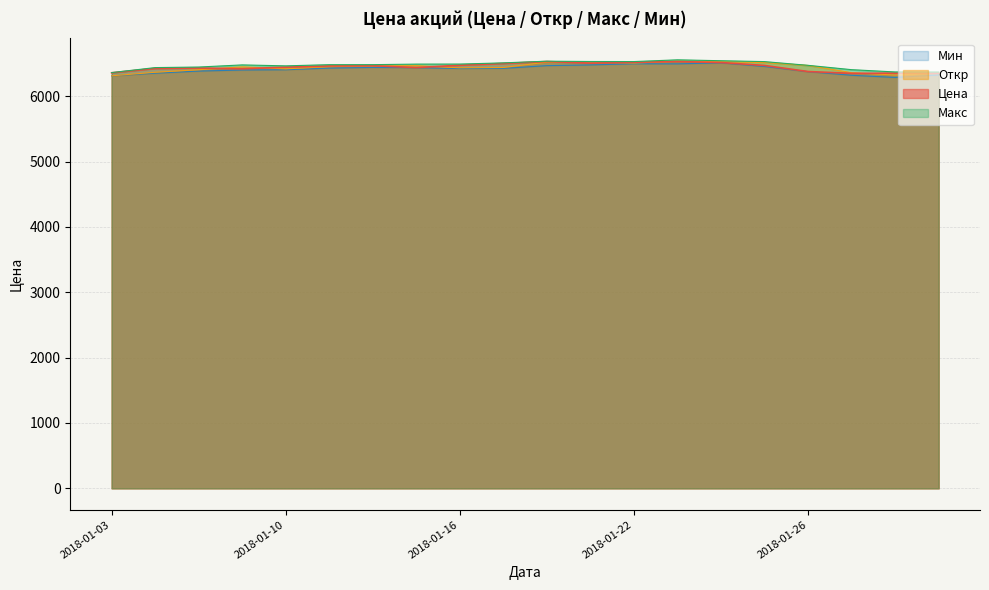

What is the difference between the maximum and minimum values in the Цена series?

181.3